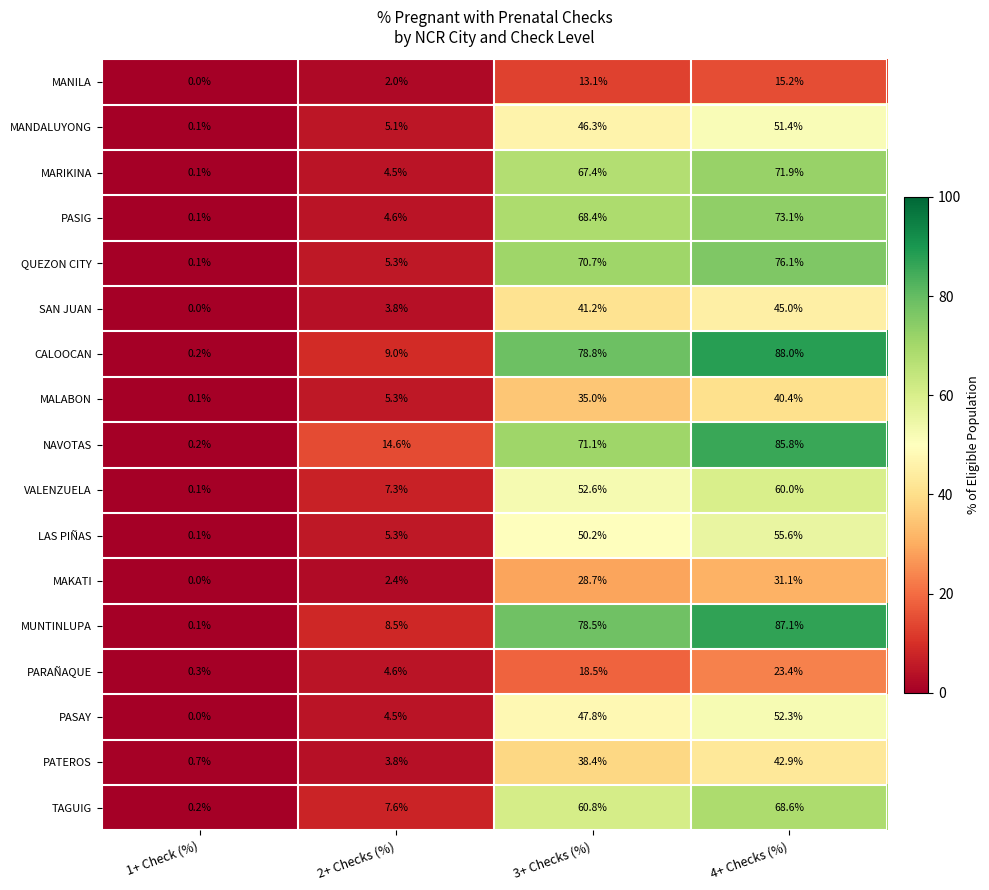

Rank the categories by SAN JUAN value from highest to lowest.

4+ Checks (%), 3+ Checks (%), 2+ Checks (%), 1+ Check (%)